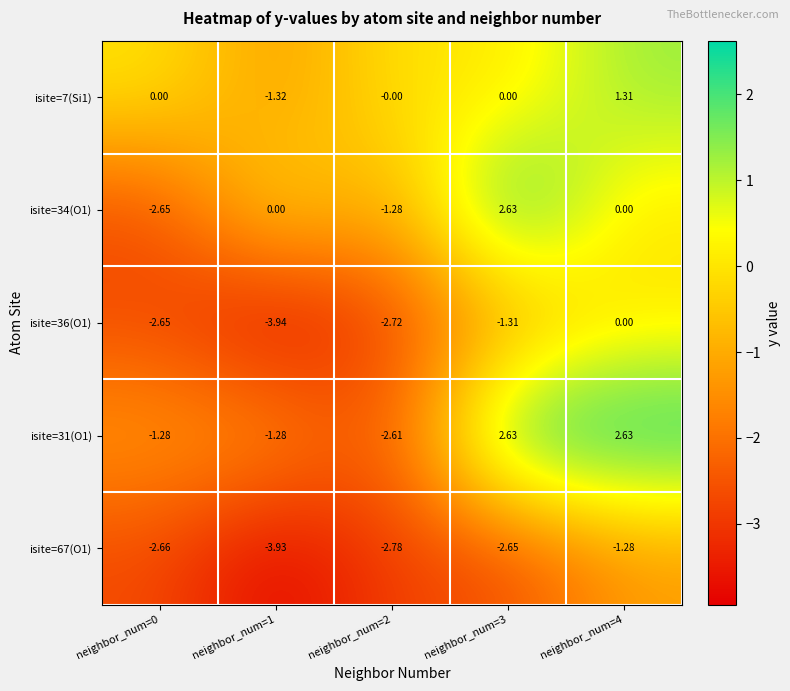

Is the value of isite=34(O1) at neighbor_num=0 greater than the value of isite=7(Si1) at neighbor_num=3?

No